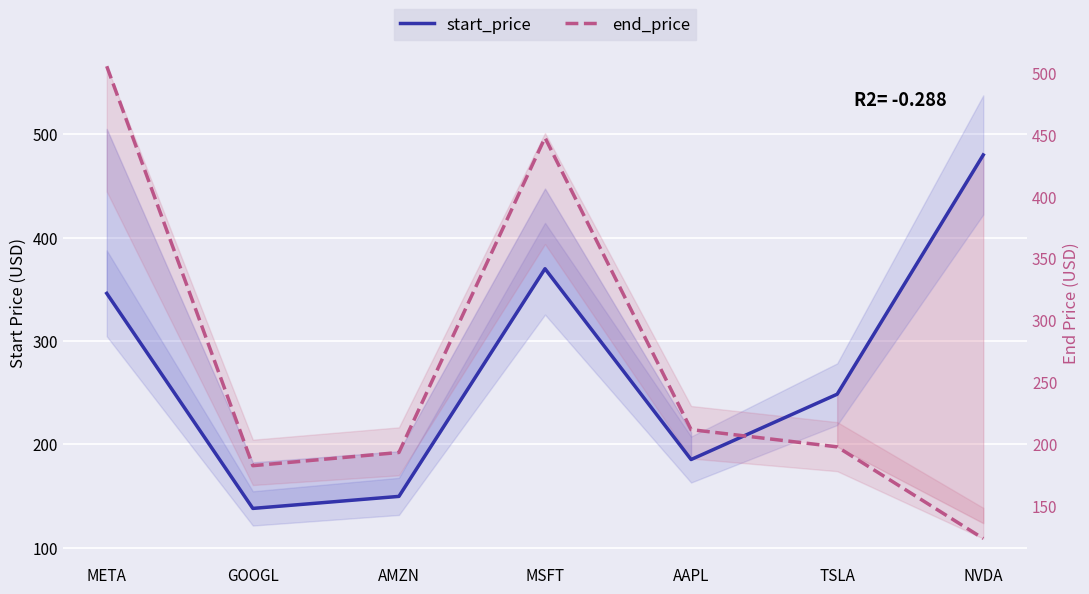

Where is start_price nearest to the value 309?

META